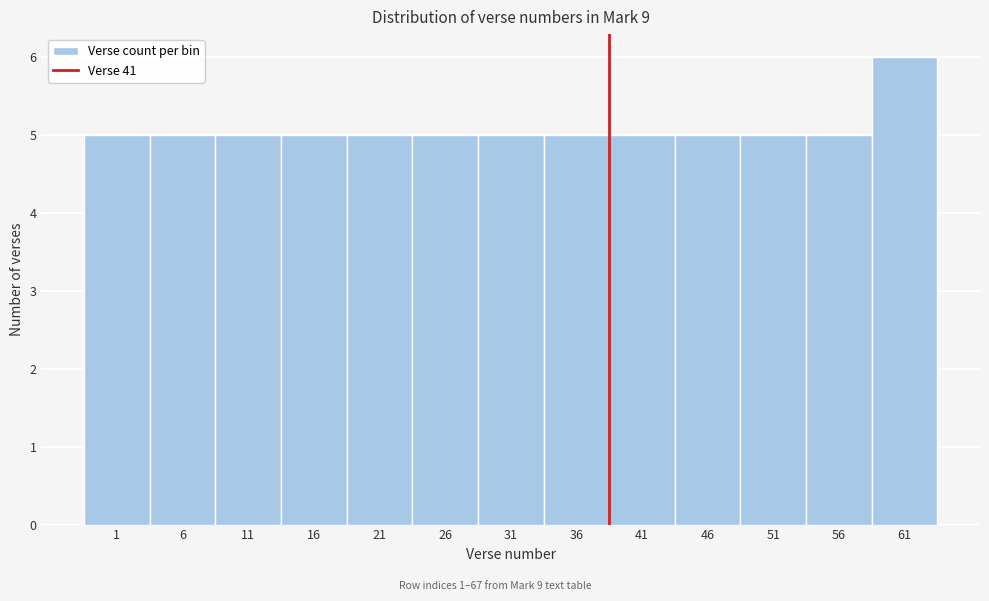

Reading left to right, transcribe all the data shown in this chart.

5	5	5	5	5	5	5	5	5	5	5	5	6